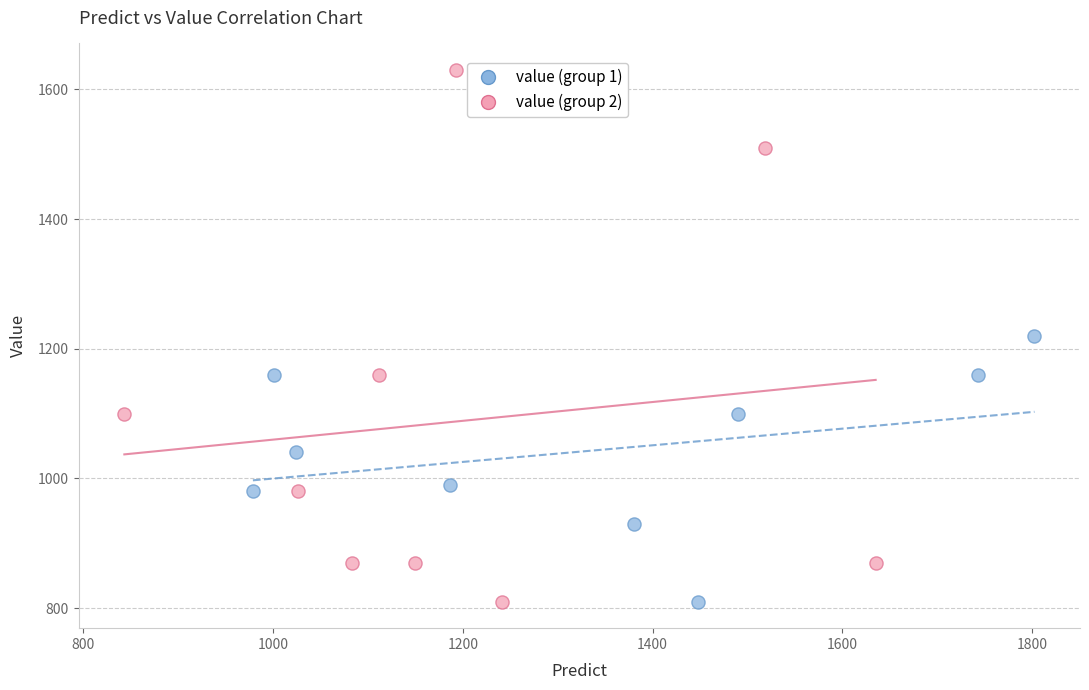

Which series reaches the maximum Y coordinate?

value (group 2)